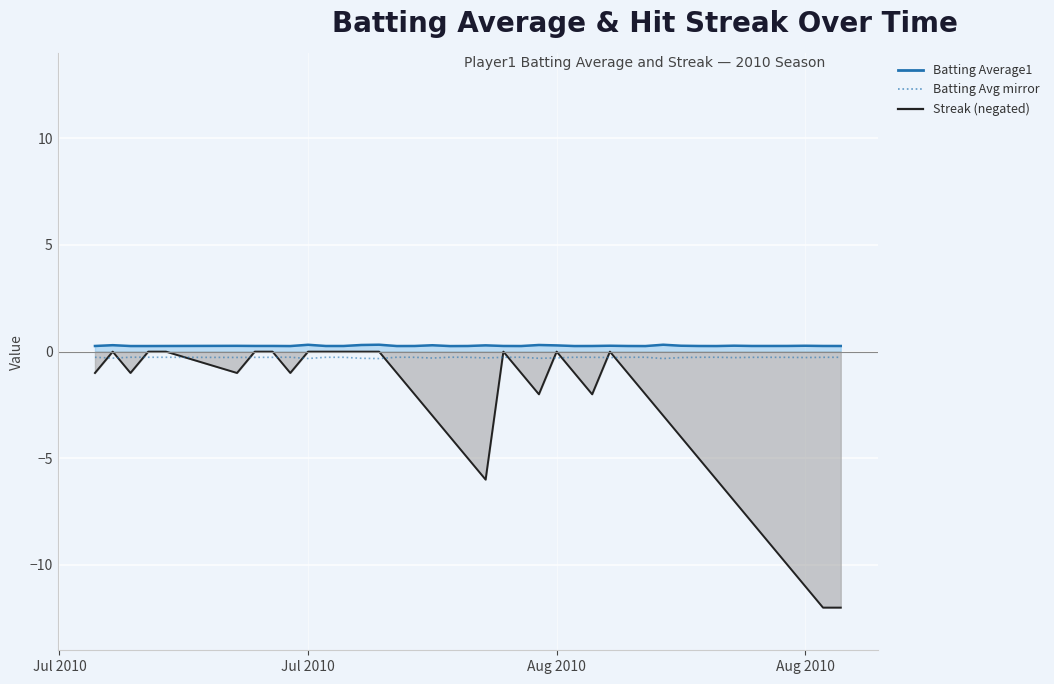

Which series has the largest total across all categories?

Batting Average1 line